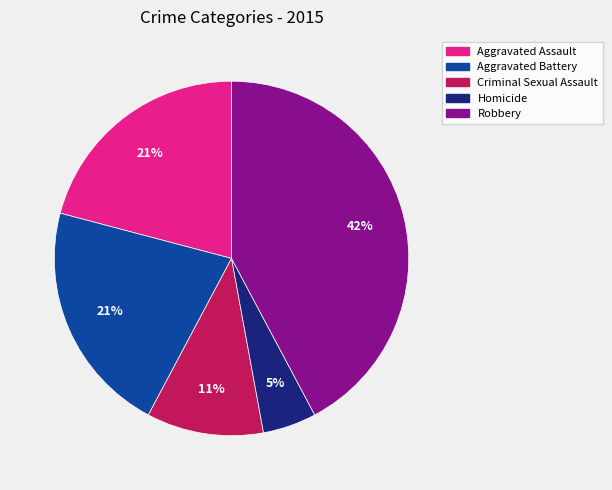

Combined, do Homicide and Aggravated Assault account for over 50%?

No